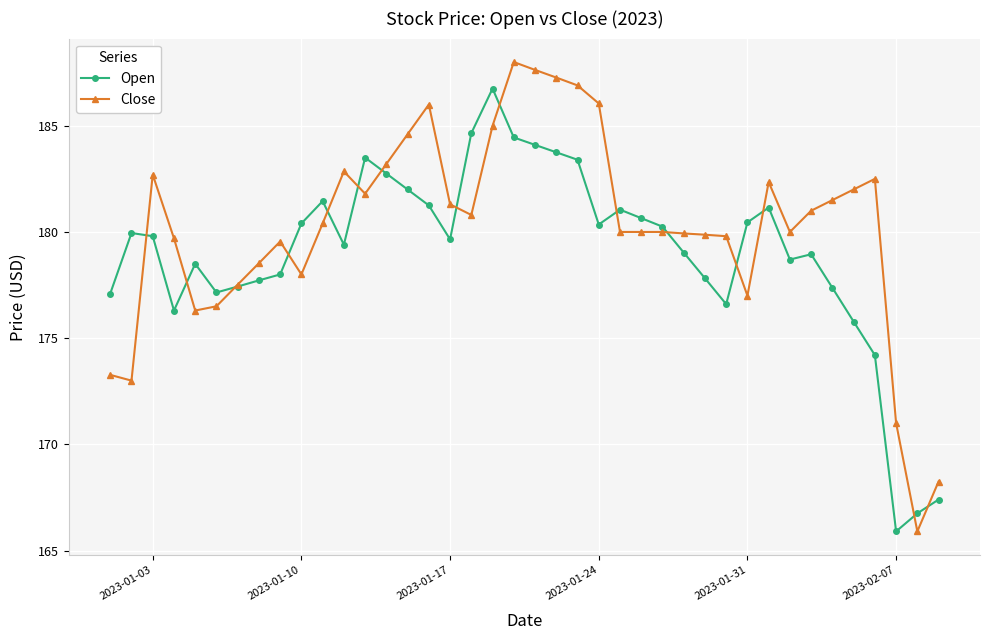

Rank the series by their average value, from highest to lowest.

Close, Open